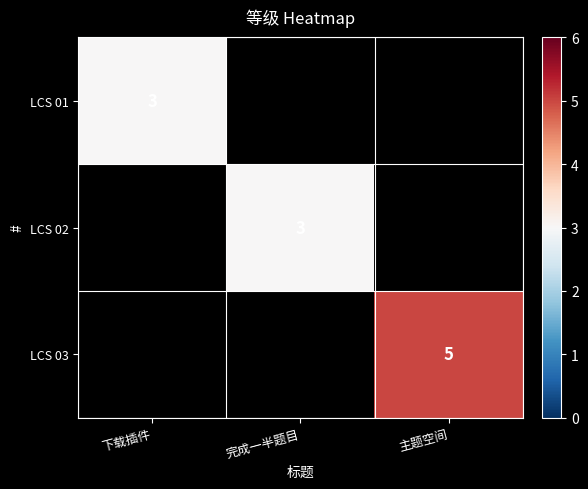

Is it true that LCS 03 equals 2 at 主题空间?

False